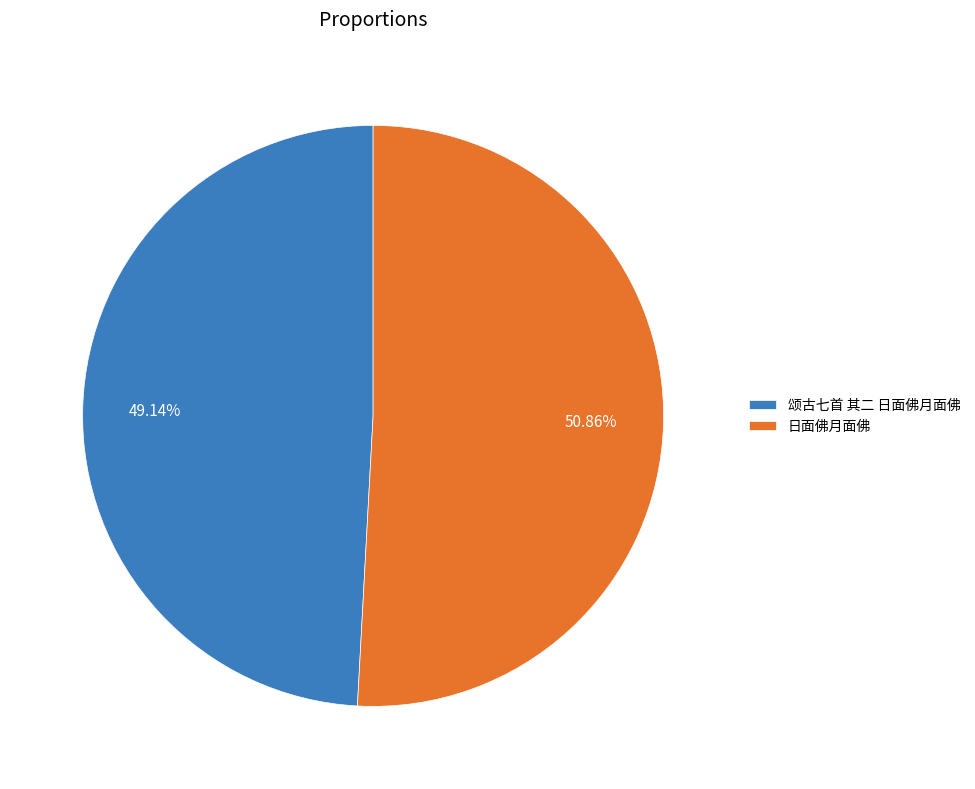

What is the majority slice?

日面佛月面佛